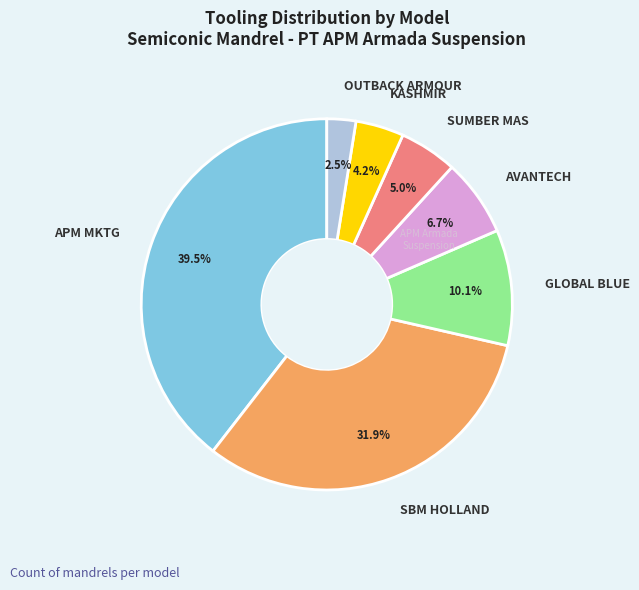

How many slices are in this pie chart?

7